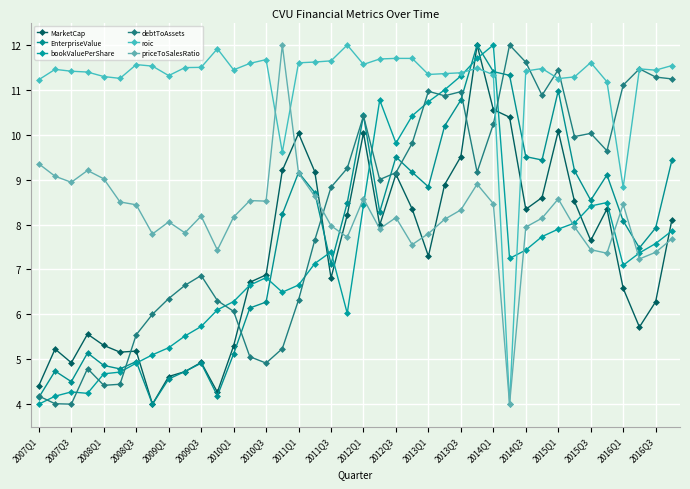

How many lines are shown in the chart?

6